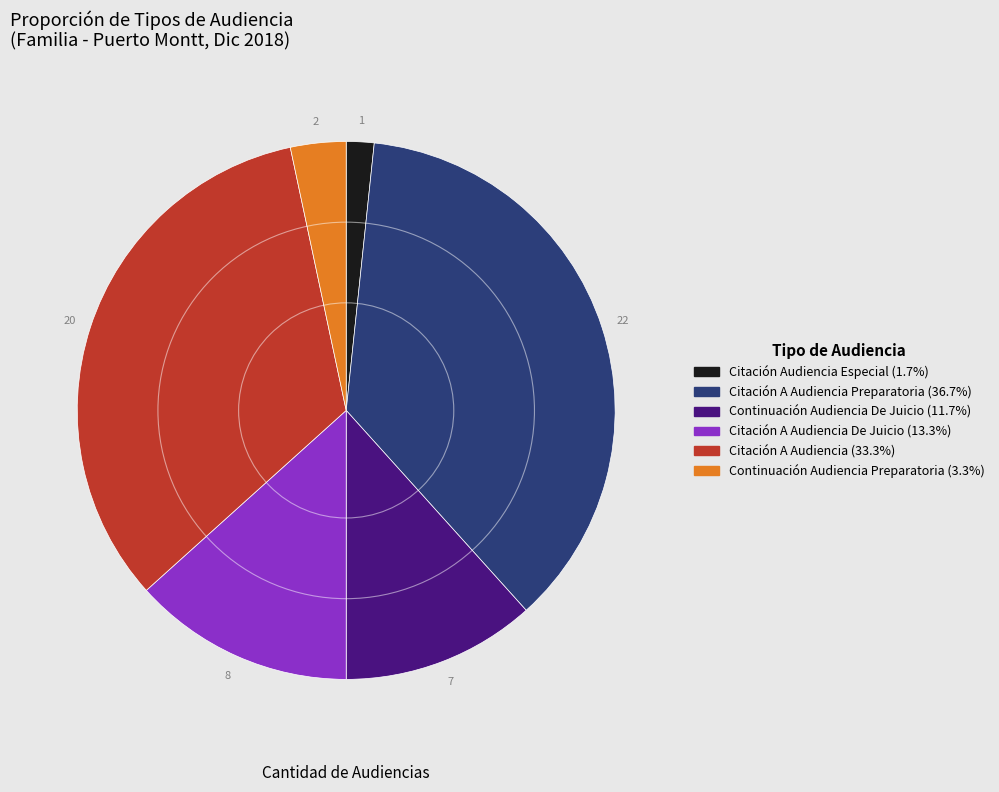

Is there any slice that represents more than half of the pie?

No